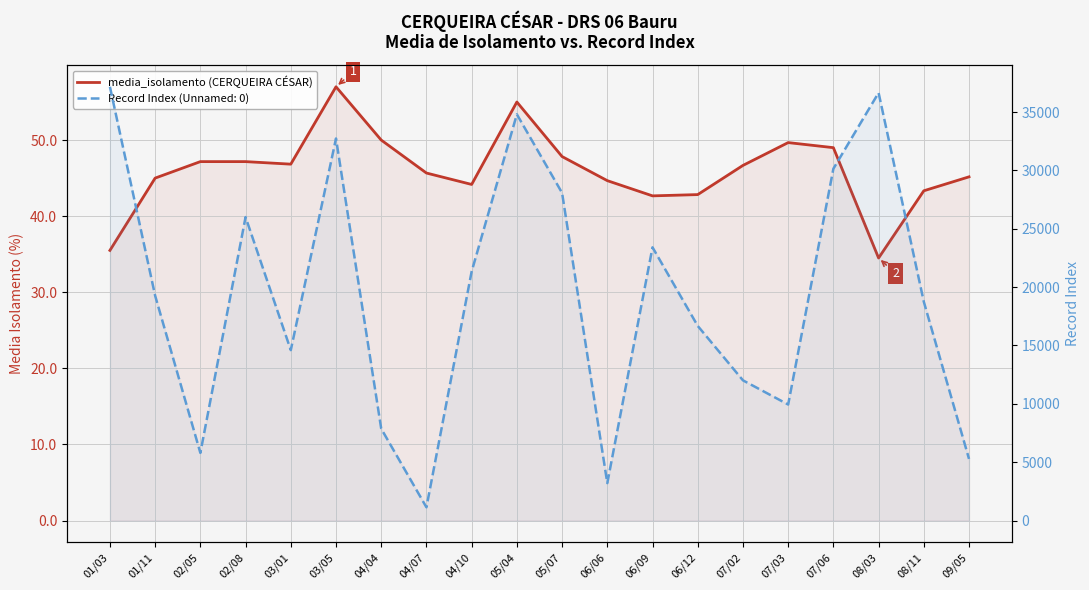

Approximately how many times larger is the value at 08/11 compared to 05/04?

0.8